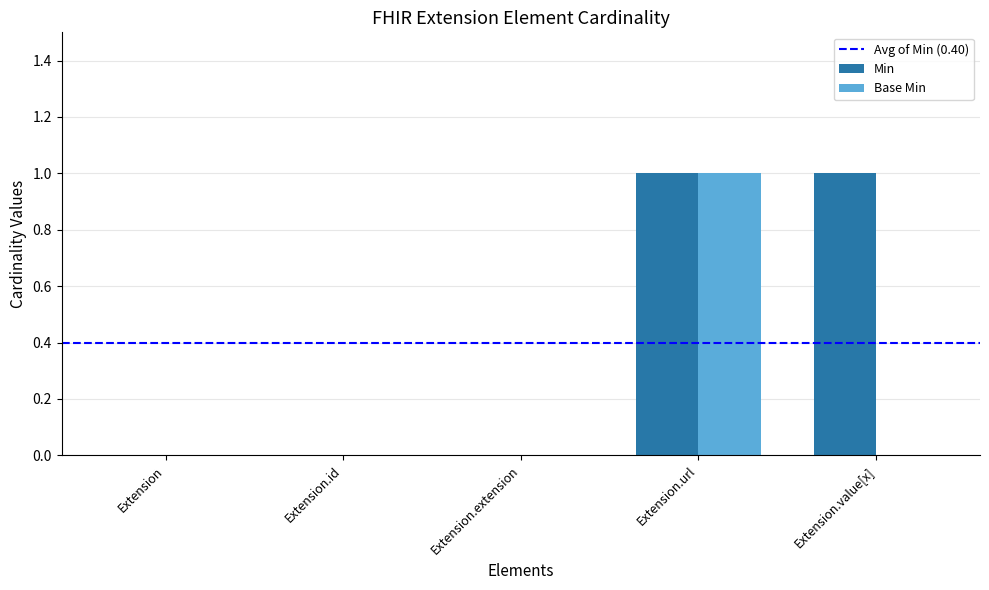

Is it true that Base Min equals 1 at Extension.id?

False